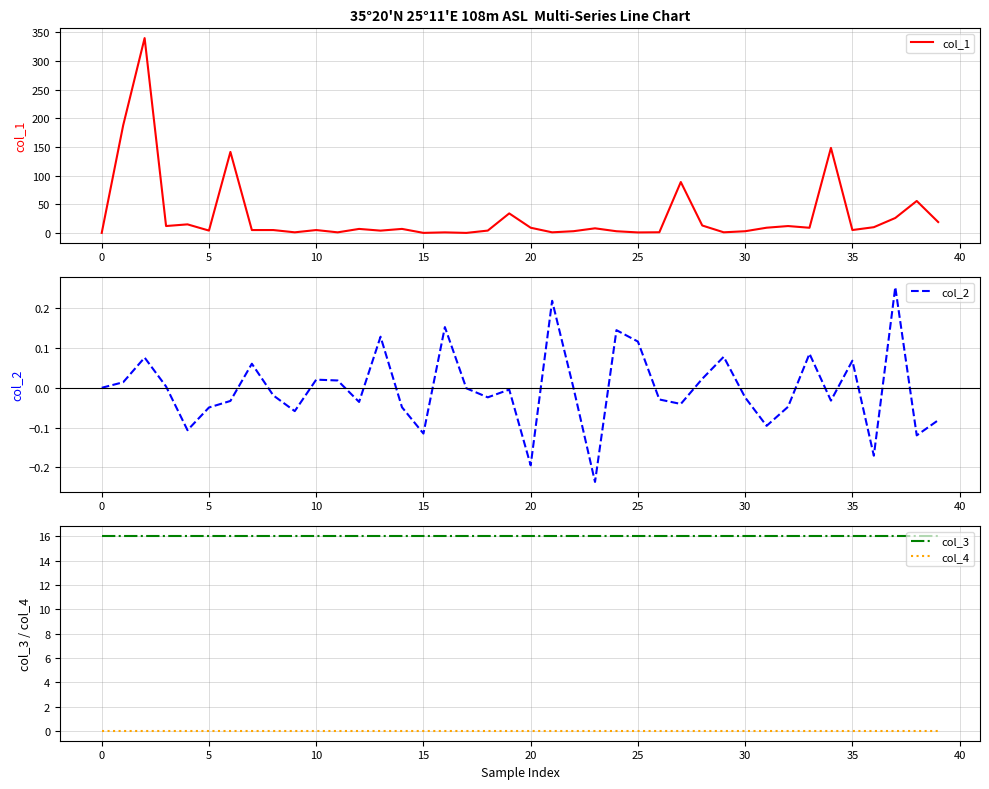

What is the difference between the maximum and minimum values in the col_2 series?

0.5